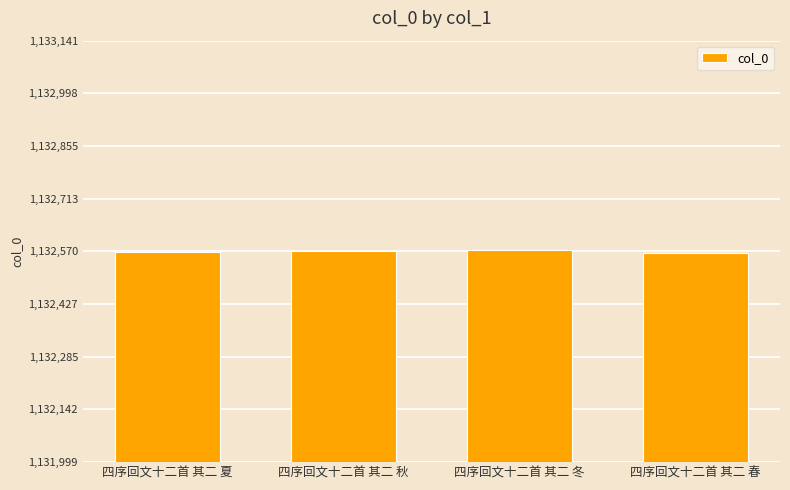

What is the smallest value displayed?

1132566